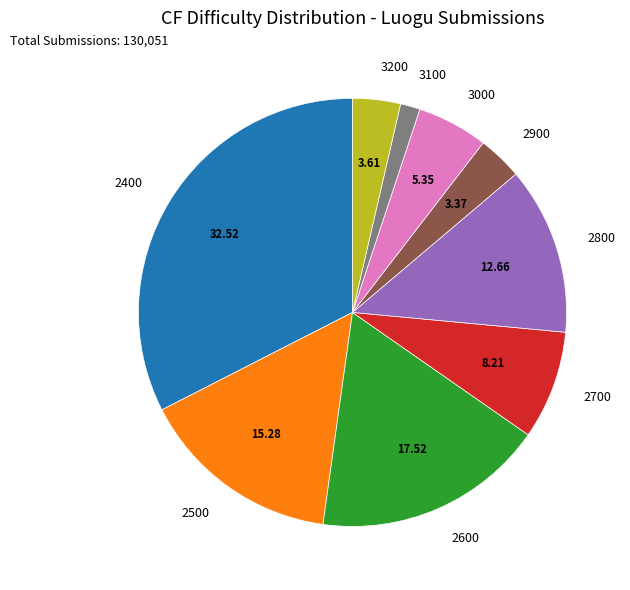

Which slice is the smallest?

3100